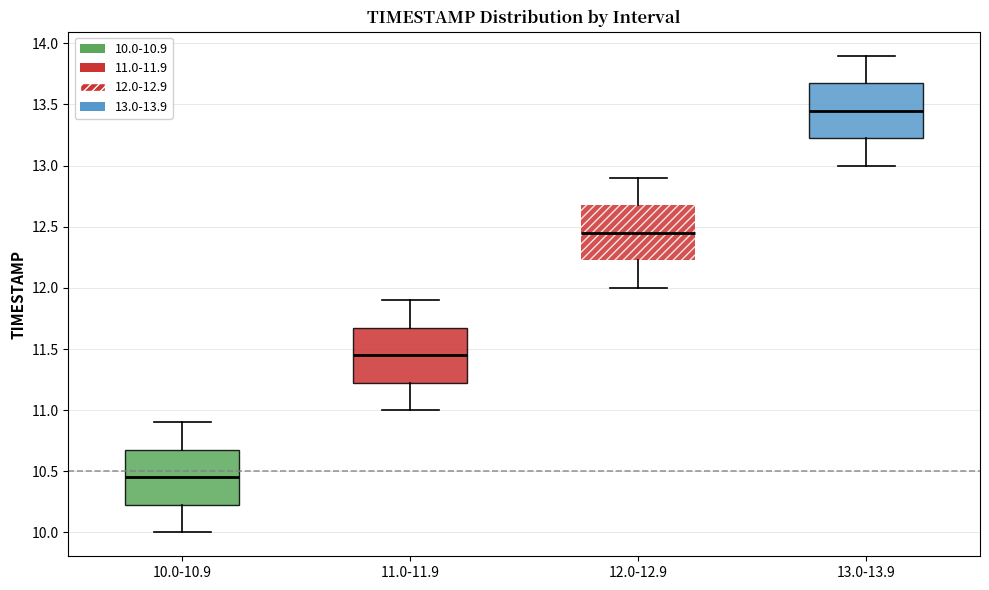

Where does the median line of the box for 12.0-12.9 sit on the y-axis? The values are not printed on the chart, so give them approximately, as read against the axis.

12.45